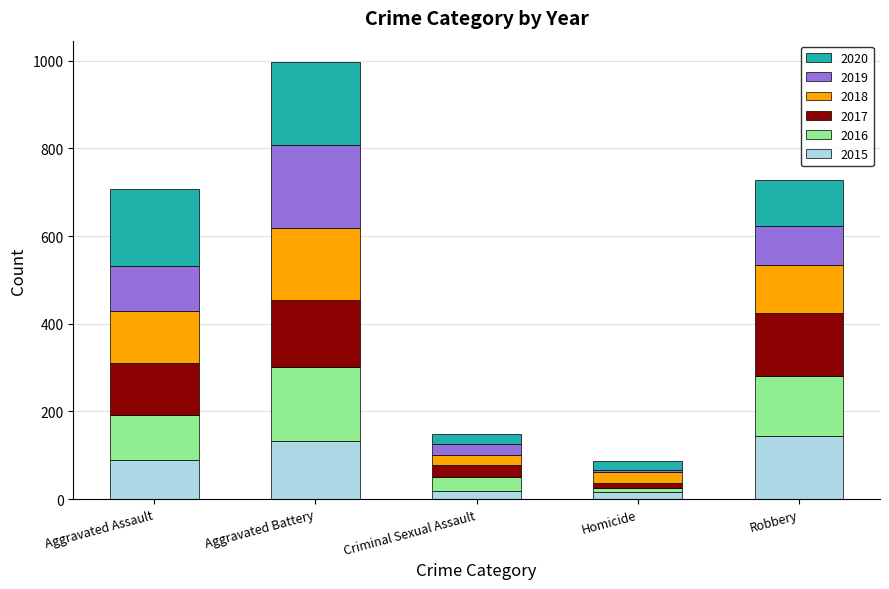

At which category is the sum across all series the highest?

Aggravated Battery